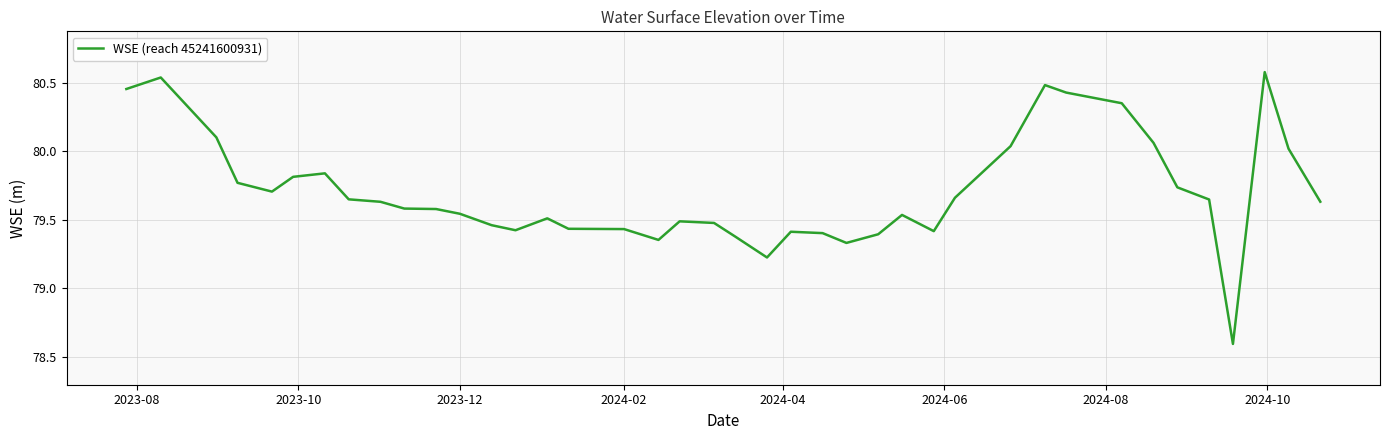

What is the greatest value displayed?

80.6